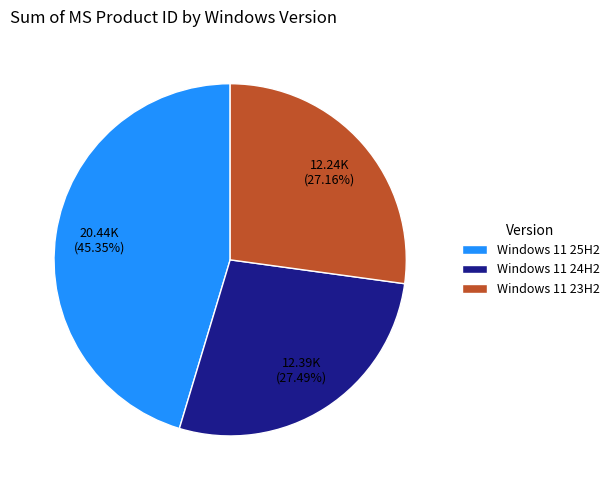

Which slice is the largest?

Windows 11 25H2